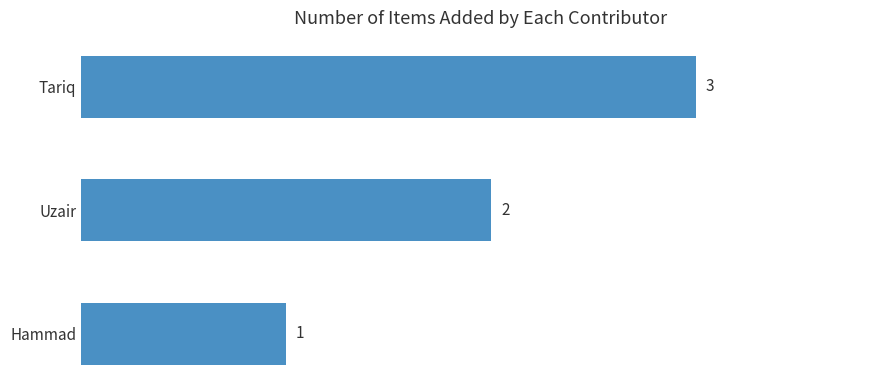

At which label is the value closest to 2?

Uzair